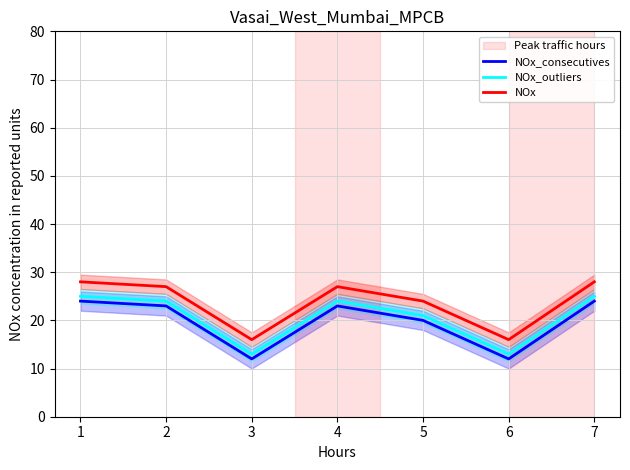

What is the average value of the NOx series?

24